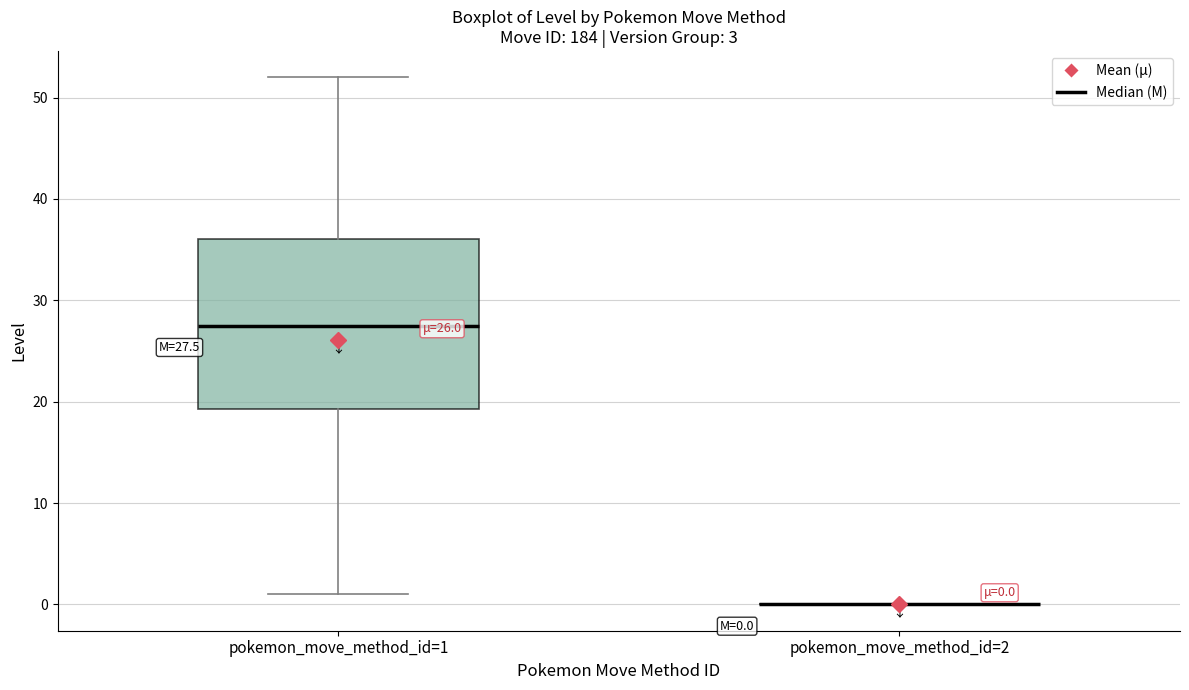

Comparing the boxes themselves (not the whiskers), which one is the tallest?

pokemon_move_method_id=1